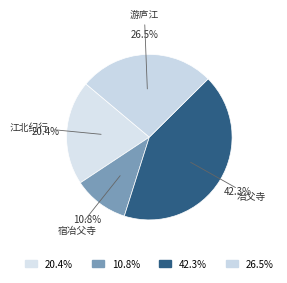

How many slices are in this pie chart?

4